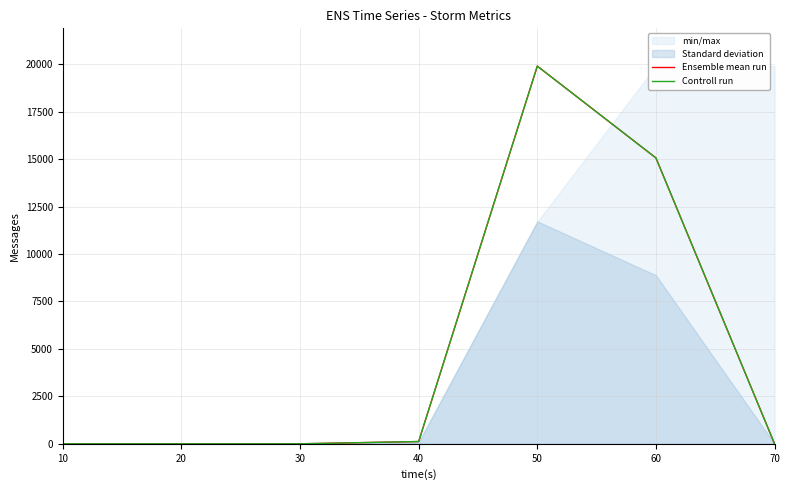

At which label is Ensemble mean run closest to 9950?

60